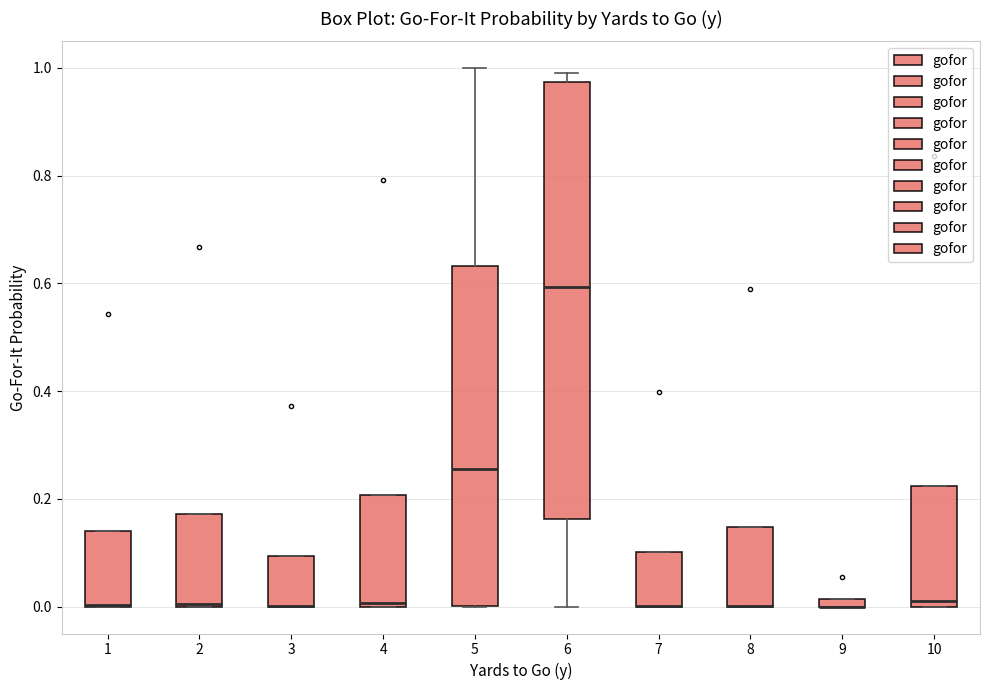

Which box is the tallest, from its lower edge to its upper edge?

6